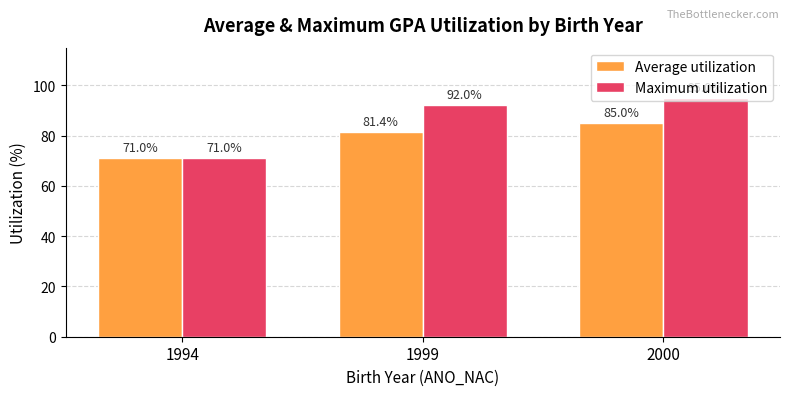

Rank the series by their maximum value, from highest to lowest.

Maximum utilization, Average utilization